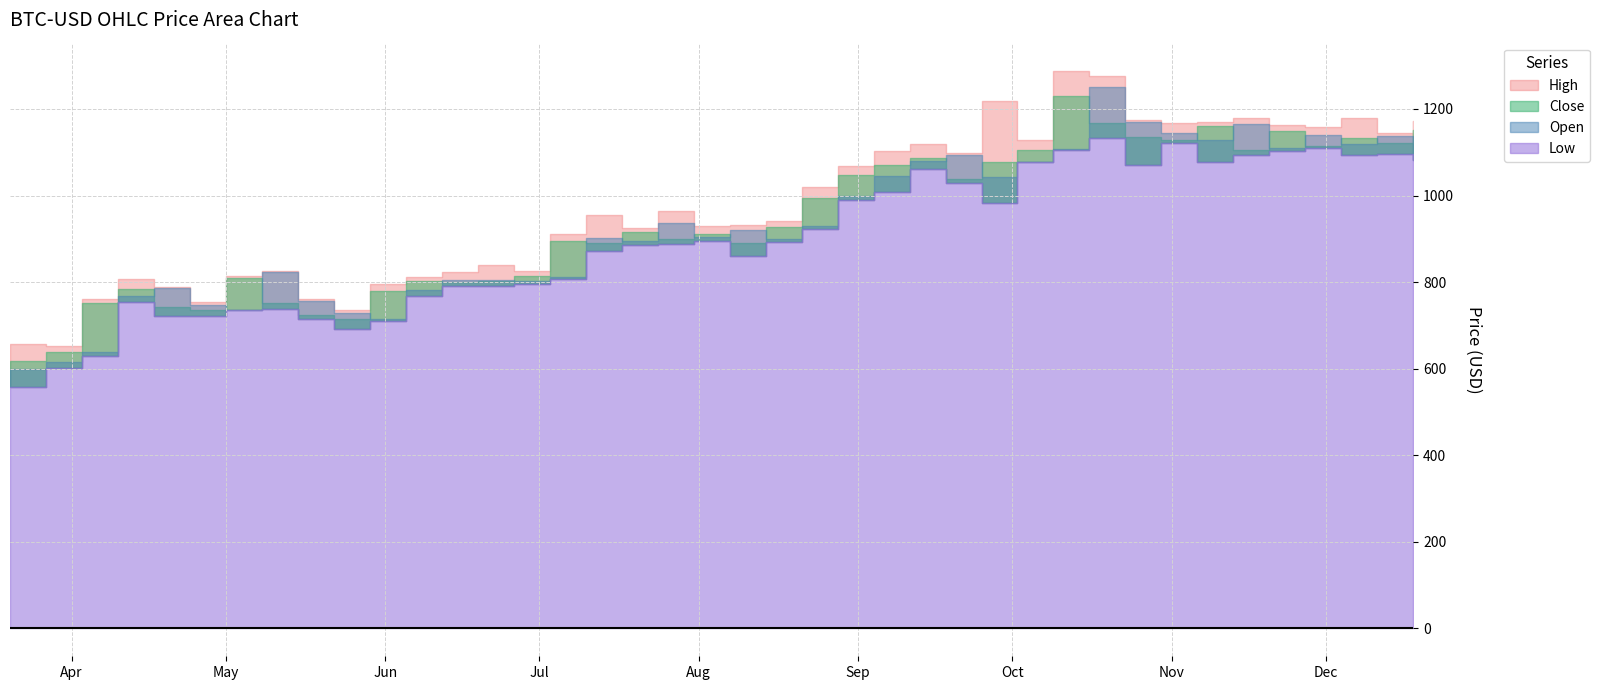

At how many categories does at least one series exceed 585?

40